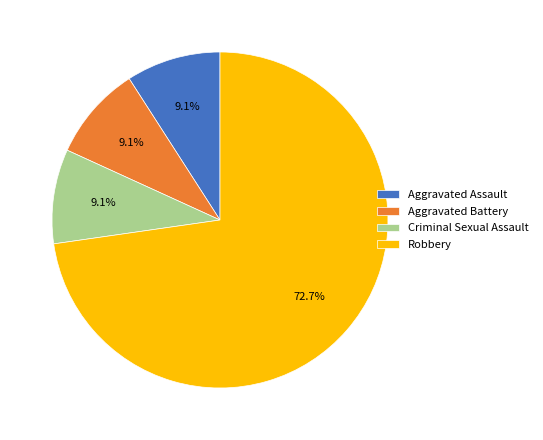

Which category has the biggest portion of the pie?

Robbery